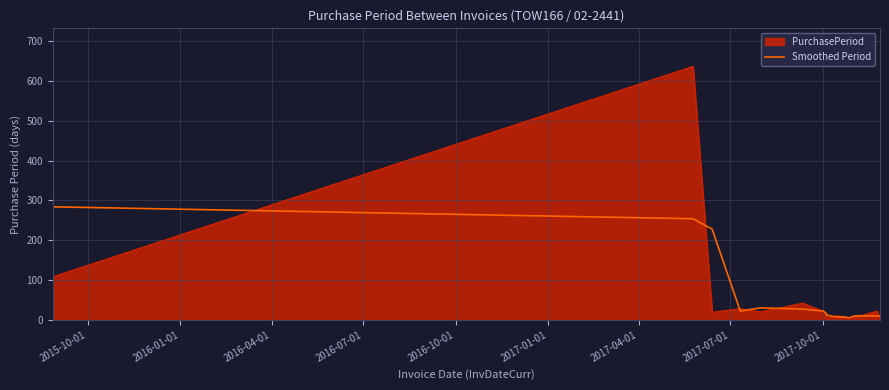

What is the maximum value shown in the chart?

637